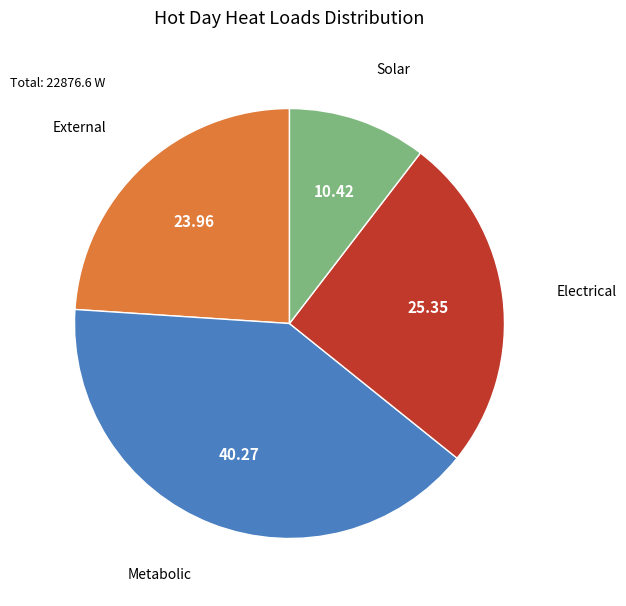

Does External represent more than half of the total?

No